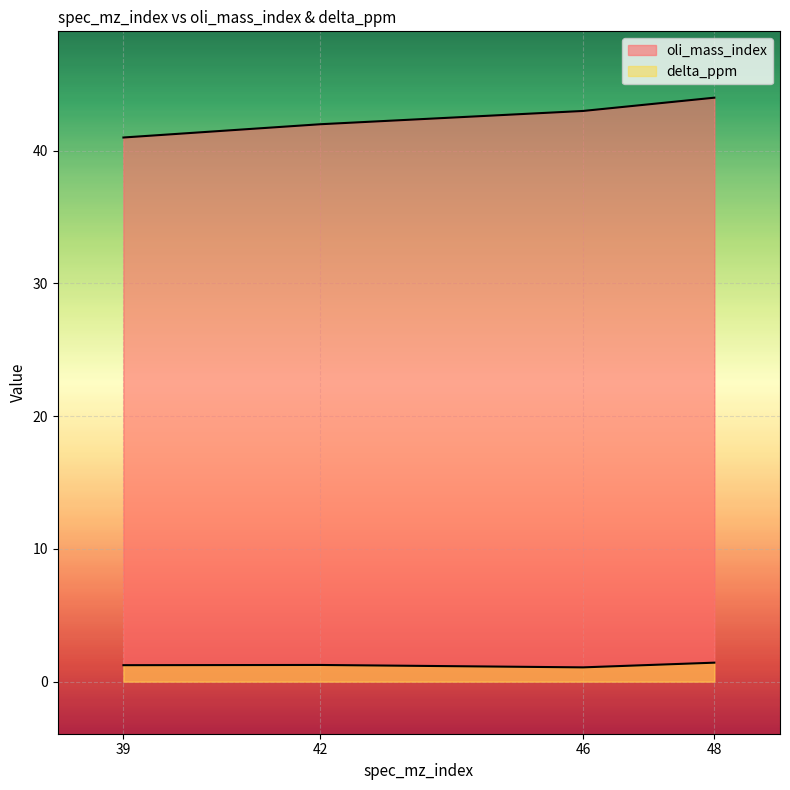

What value does the oli_mass_index series have at 48?

44.0